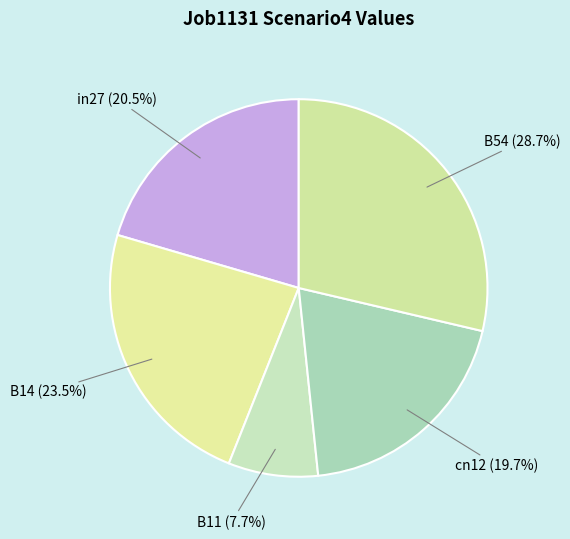

Which slice is the smallest?

B11